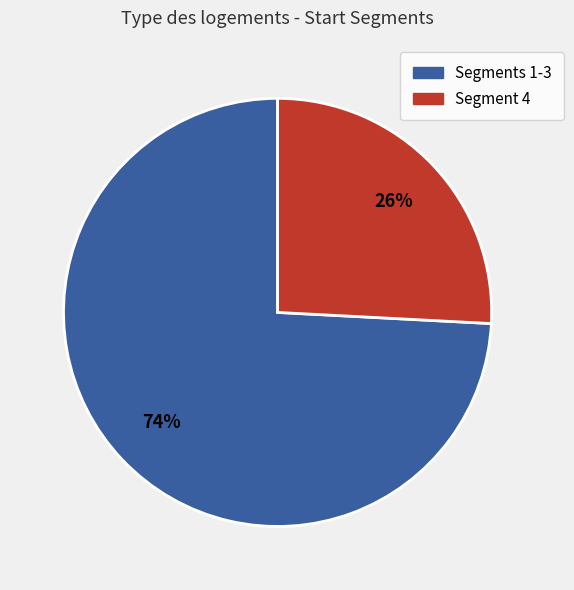

Does any single category account for the majority?

Yes